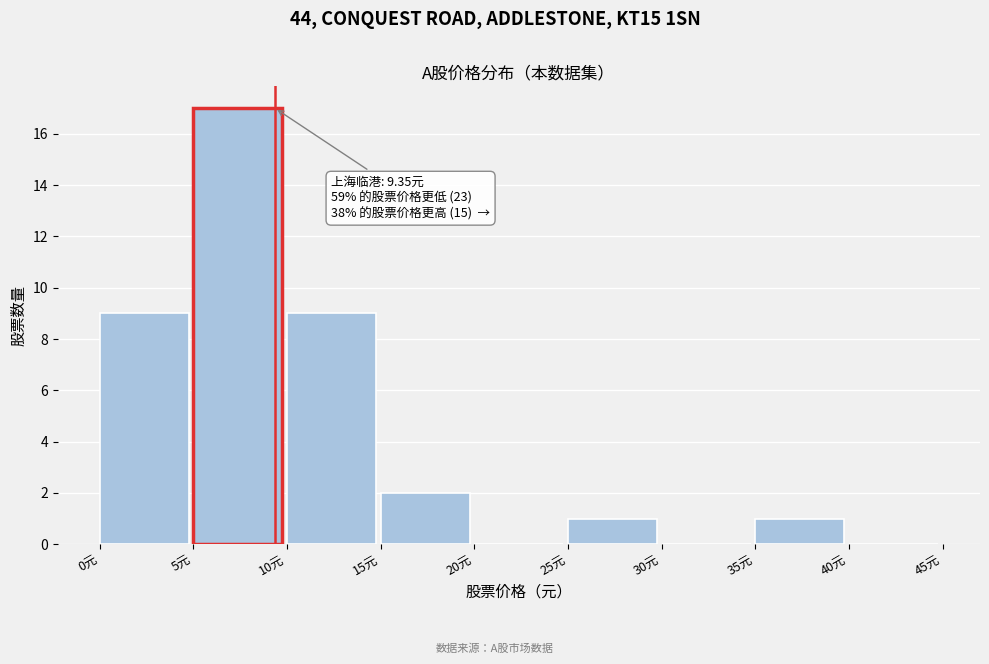

Over which range of the x-axis is the bar tallest?

5 to 10